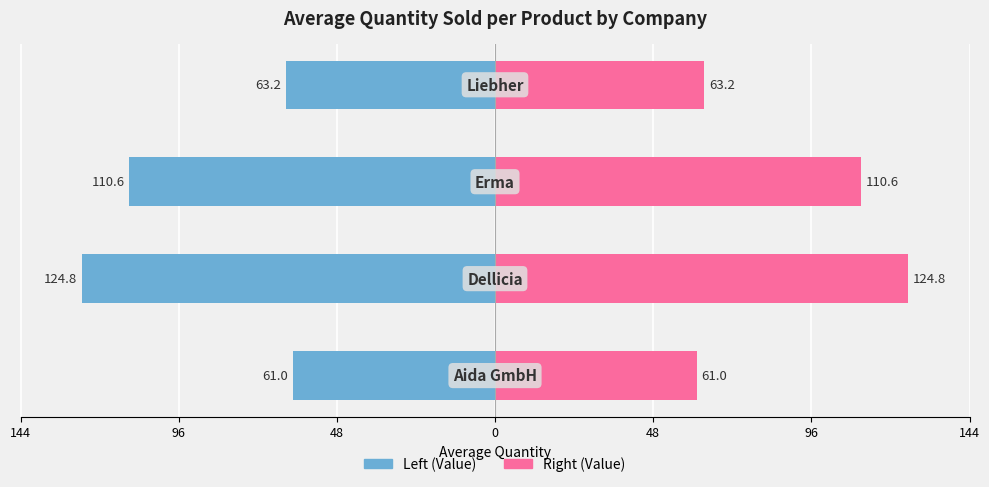

Are the bars horizontal?

Yes